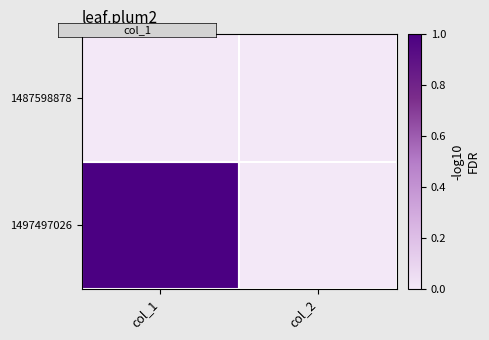

Which has a higher value, col_1 or col_2?

col_1